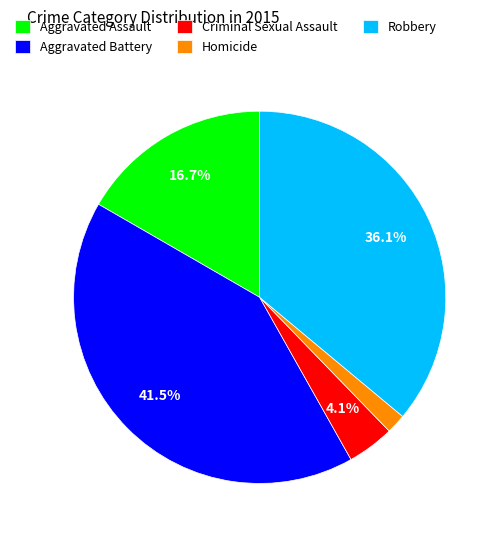

True or false: Aggravated Assault accounts for 17% of the total.

True